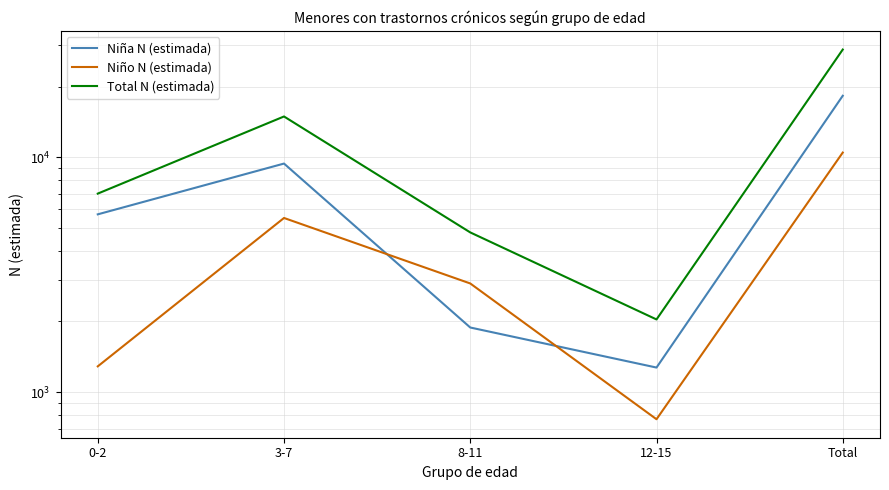

What are all the series names shown in the legend?

Niña N (estimada), Niño N (estimada), Total N (estimada)